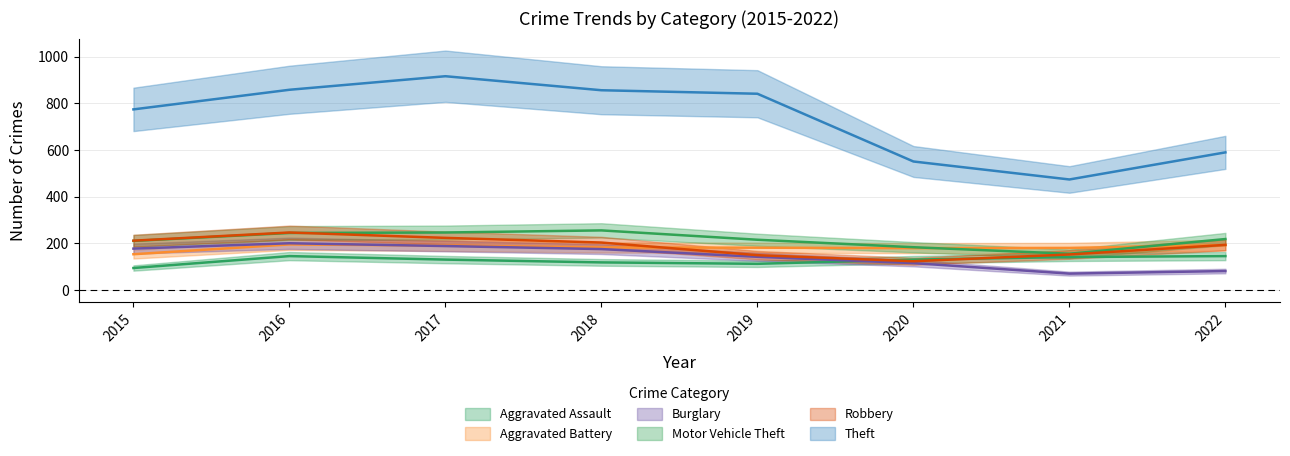

What is the maximum value for Aggravated Battery?

196